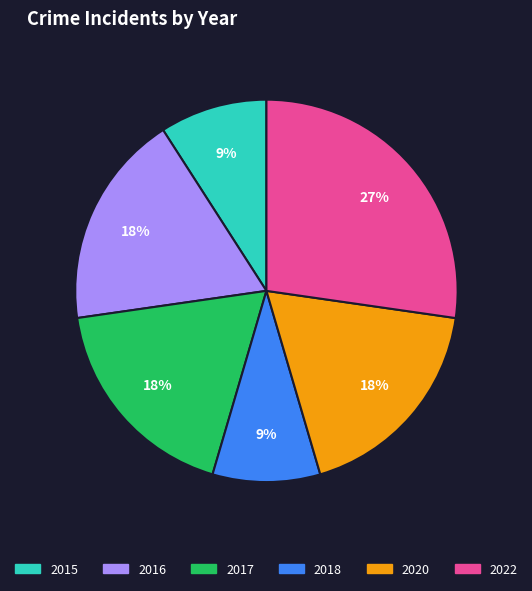

What is the largest slice in the pie chart?

2022